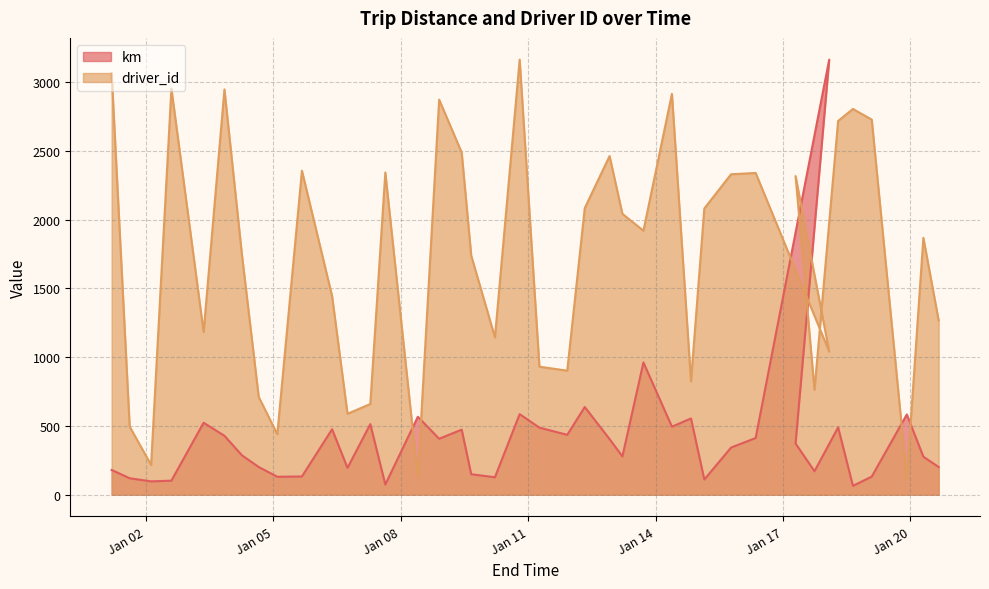

After their last crossing, which series has the higher values: driver_id or km?

driver_id